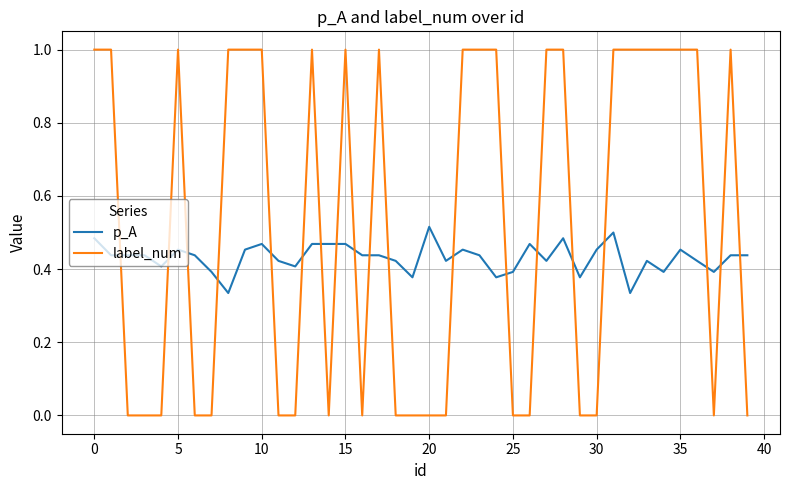

Rank the series by their maximum value, from highest to lowest.

label_num, p_A